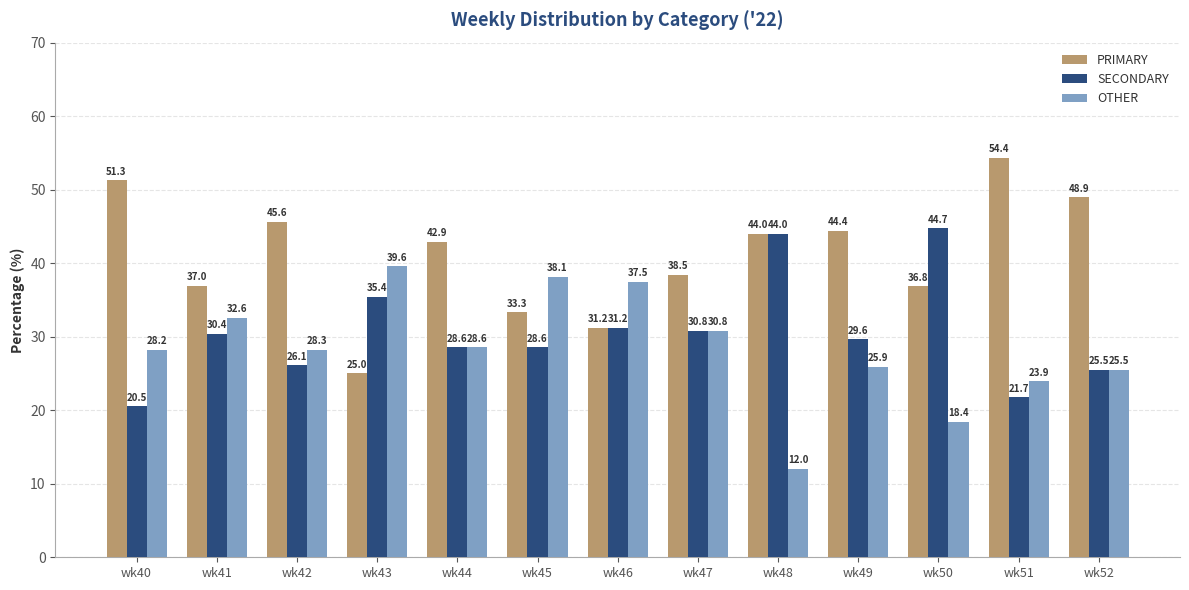

What is the greatest value displayed?

54.4